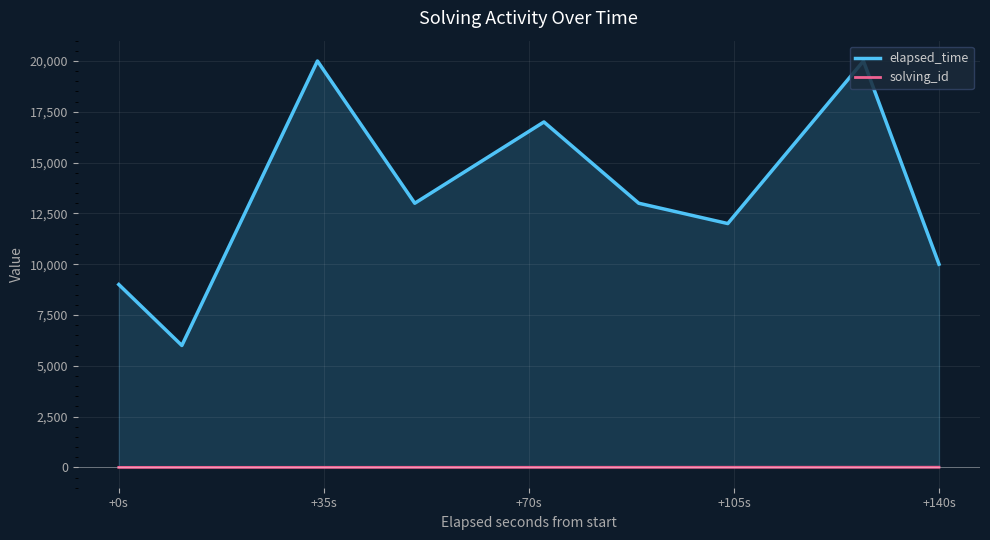

What is the minimum value shown in the chart?

1